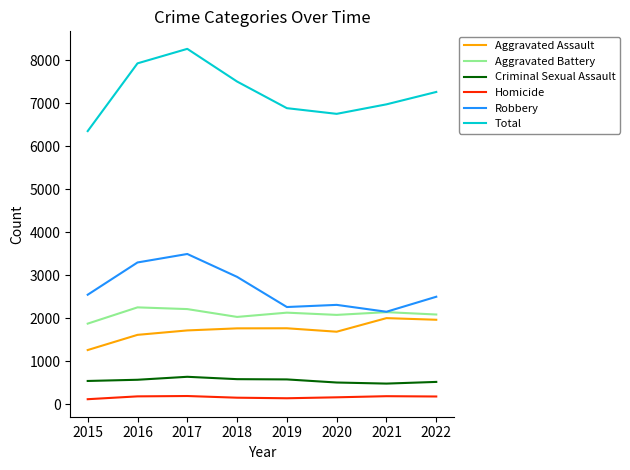

At which category does the chart reach its peak across all series?

2017